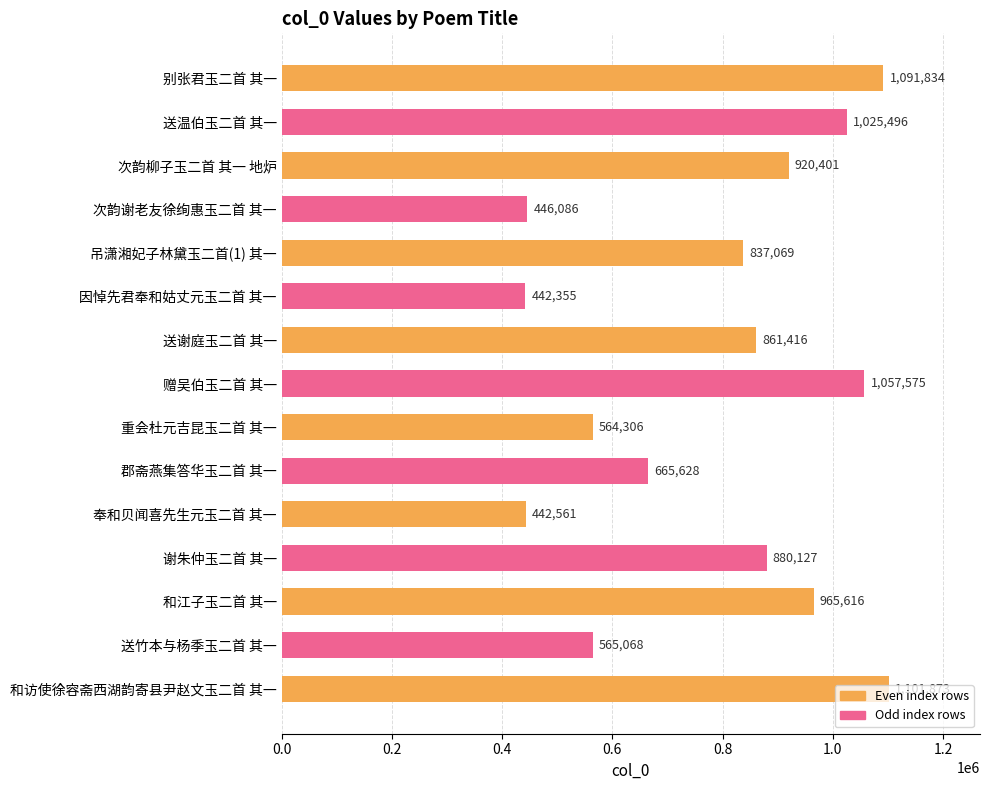

Where is the data nearest to the value 772114?

吊潇湘妃子林黛玉二首(1) 其一